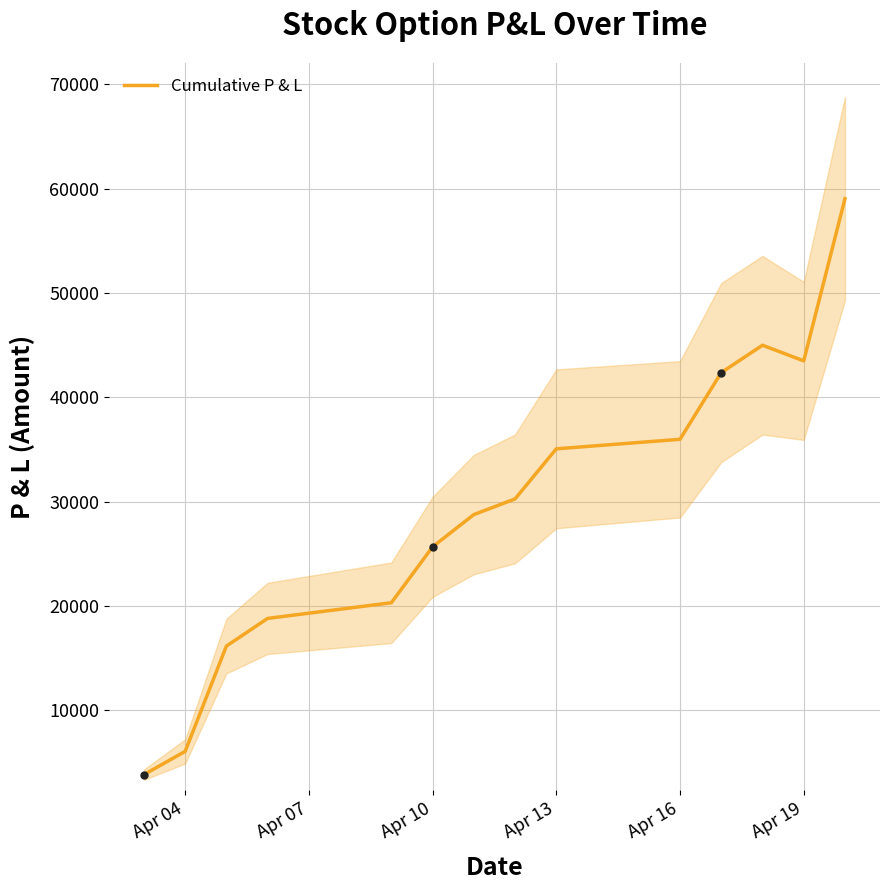

How many data points are less than 30263?

7